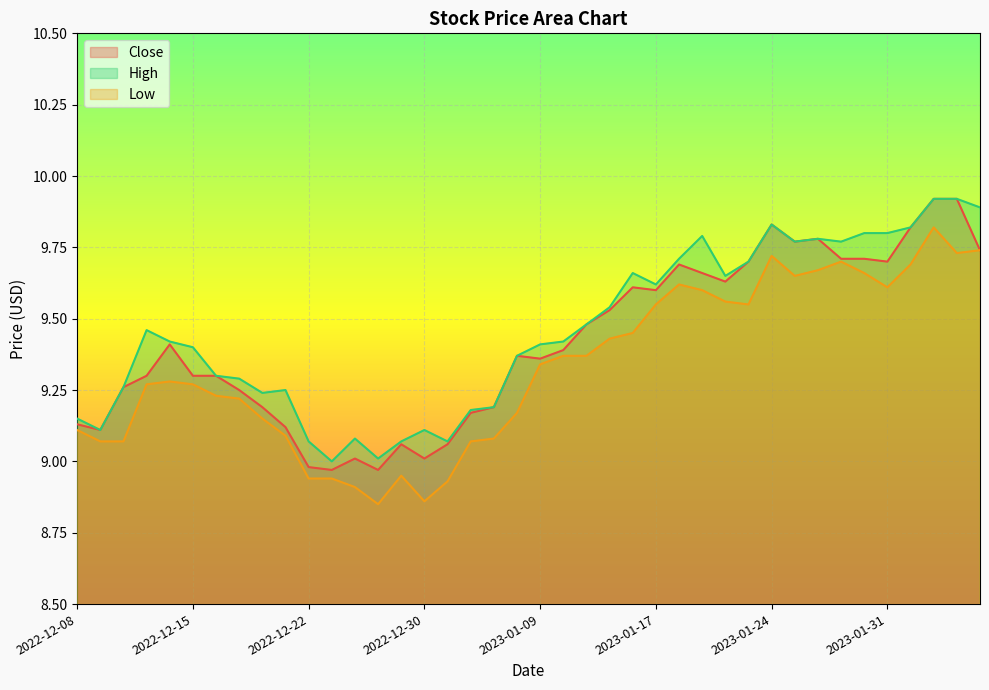

How many values in the Low series are below 9?

7